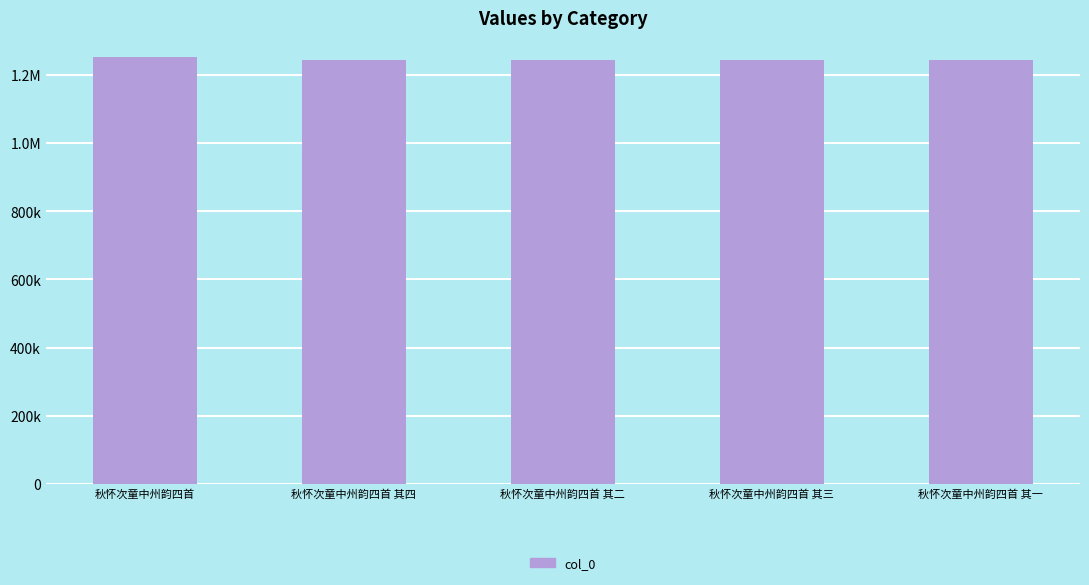

Are the bars horizontal?

No